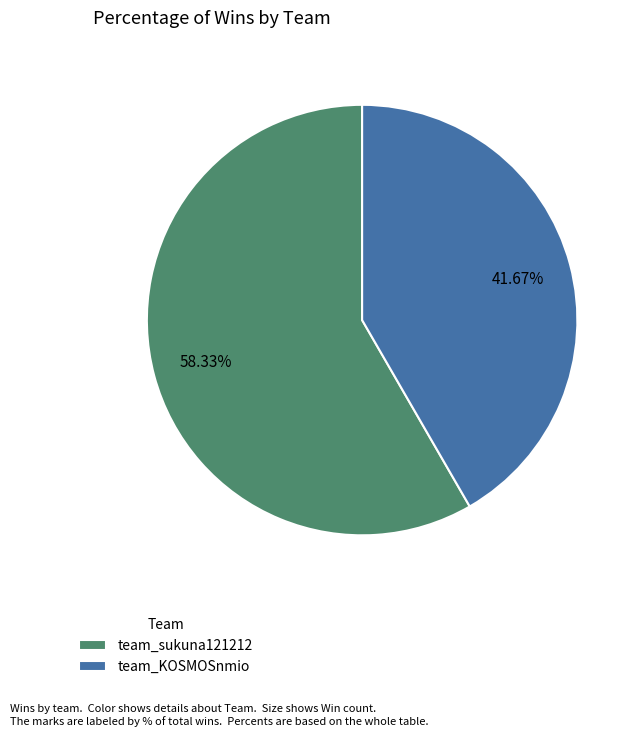

How many segments does this pie chart have?

2